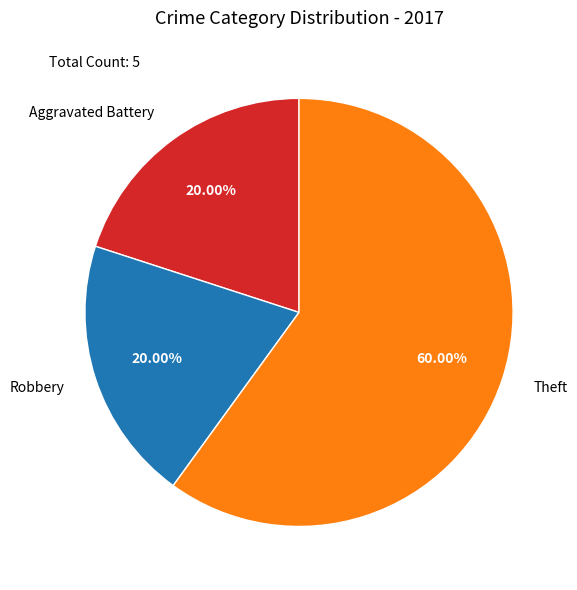

How many slices are in this pie chart?

3